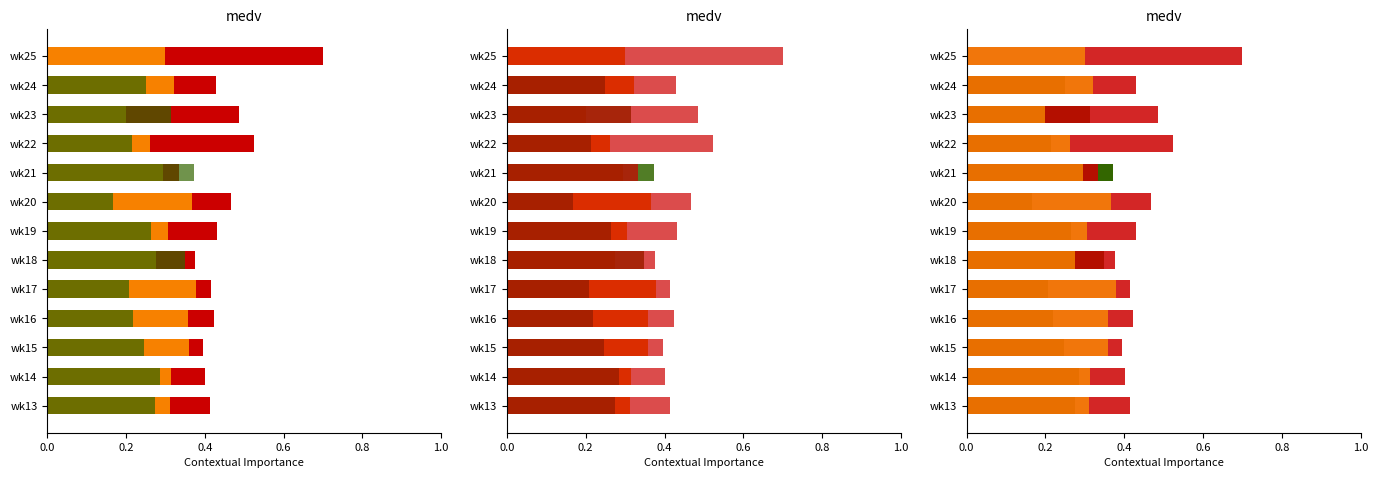

What is the difference between the second highest and minimum values in the SECONDARY series?

0.2